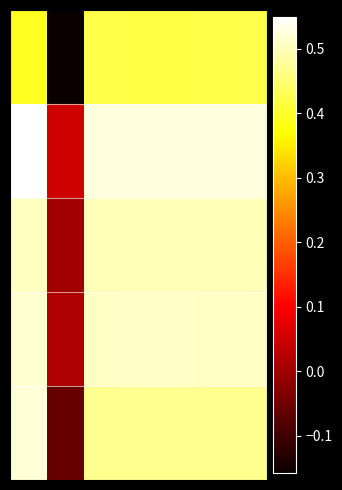

How many categories are shown in the chart?

7